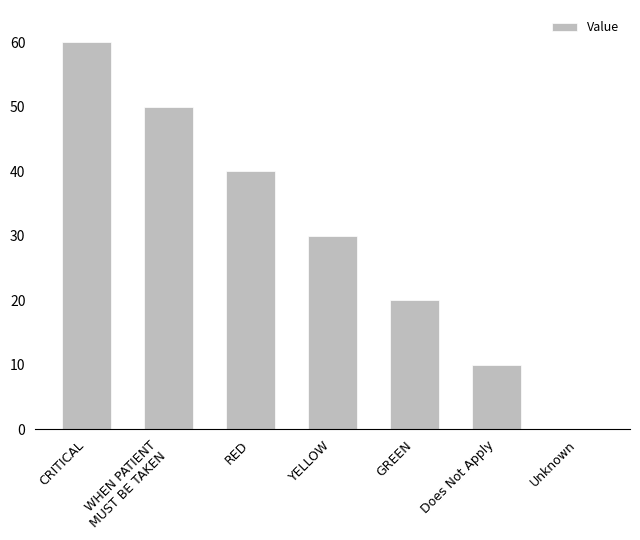

Reading left to right, list all the values displayed in this chart.

60	50	40	30	20	10	0